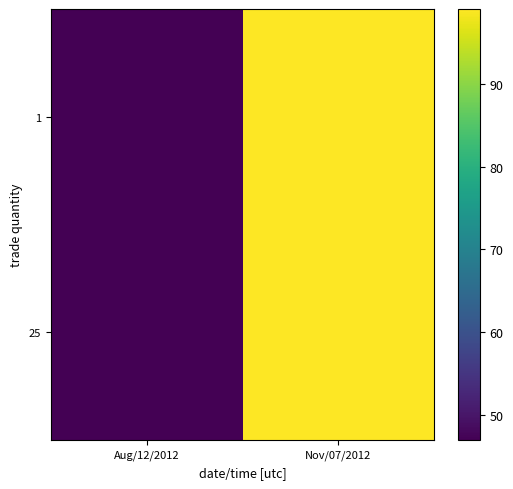

Rank the series at Nov/07/2012 from lowest to highest value.

1, 25